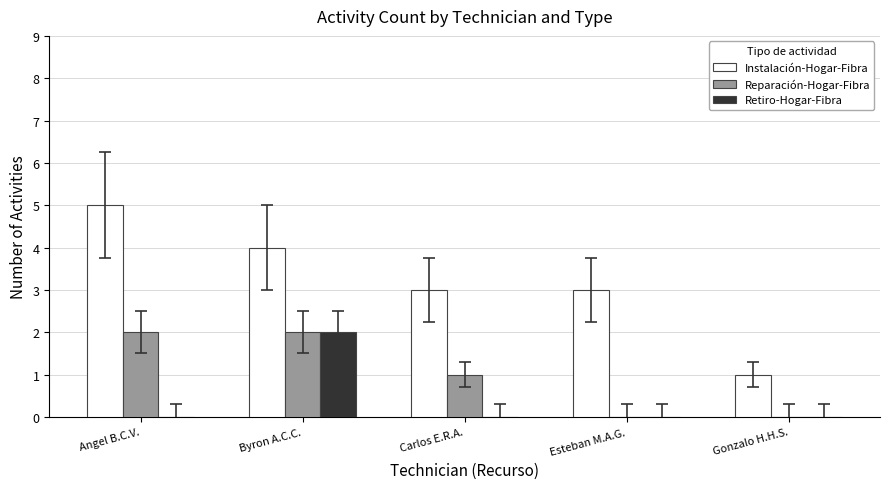

What are all the series names shown in the legend?

Instalación-Hogar-Fibra, Reparación-Hogar-Fibra, Retiro-Hogar-Fibra